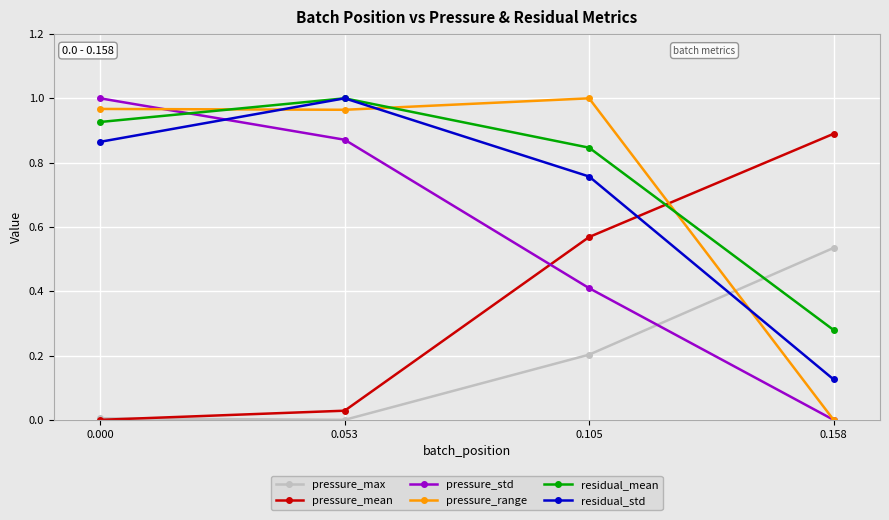

At which category does residual_std reach its first local peak?

0.053